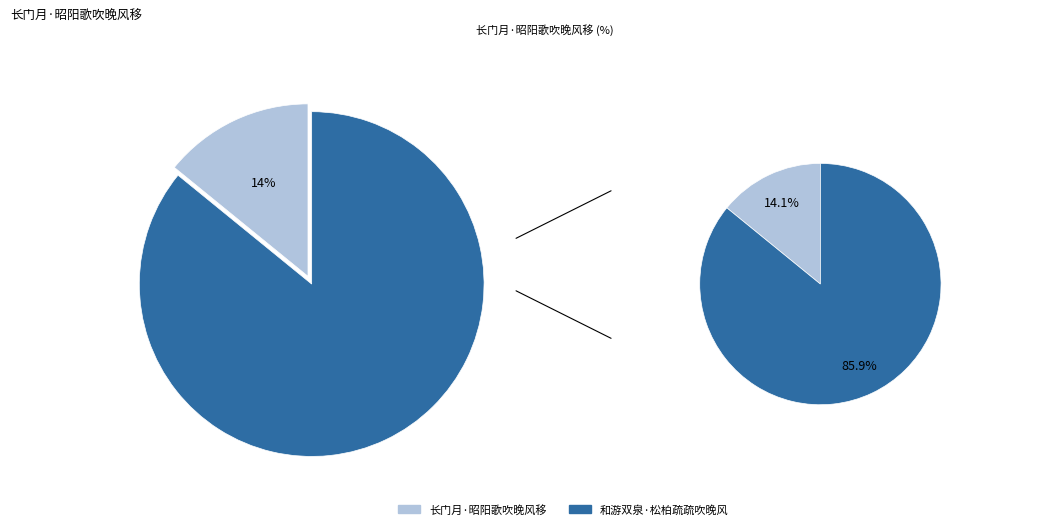

To the nearest percent, what portion does 长门月·昭阳歌吹晚风移 represent?

14%